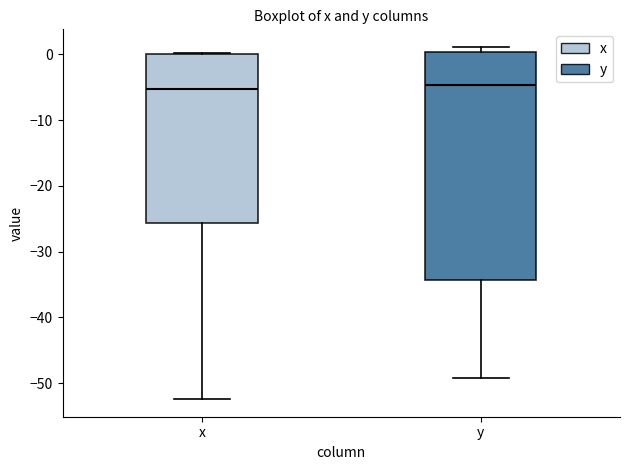

Reading left to right, read every box against the y-axis: the position of its median line, the range the box covers, and the ends of its whiskers. The values are not printed on the chart, so give them approximately, as read against the axis.

x: median -5, box -26 to 0, whiskers -52 to 0
y: median -5, box -34 to 0, whiskers -49 to 1